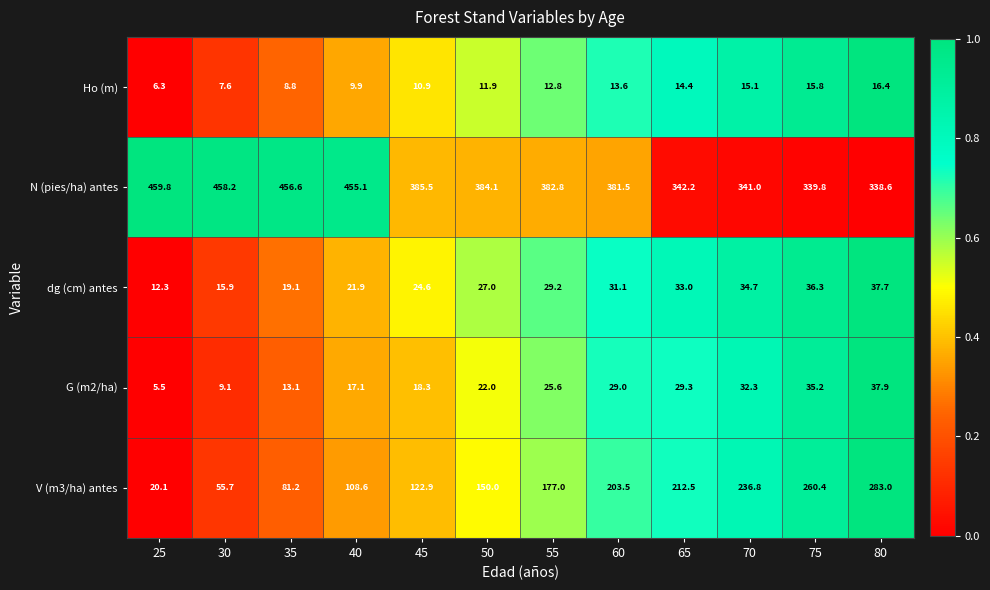

Is it true that dg (cm) antes equals 51.4 at 80?

False